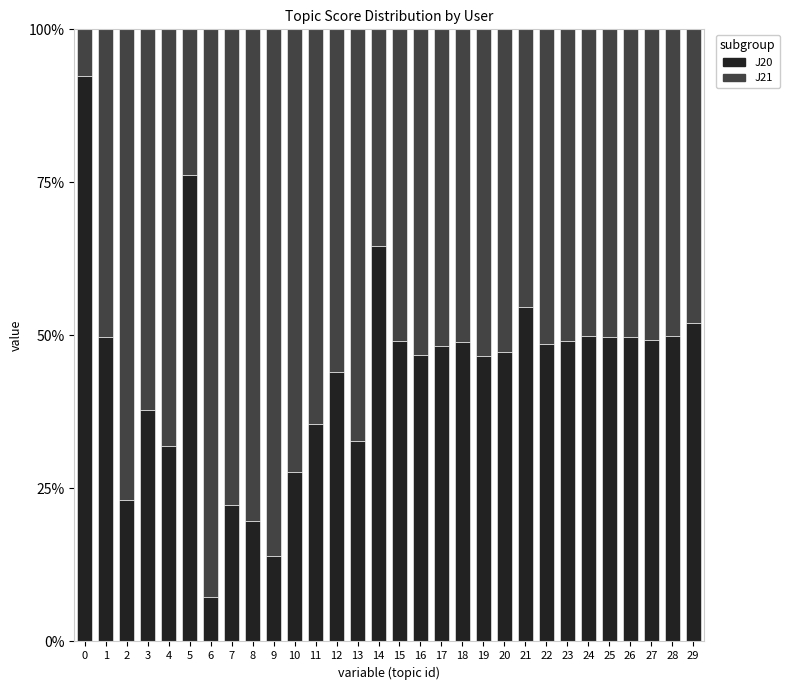

True or false: J21 has a value of 0.2 at 8.

False